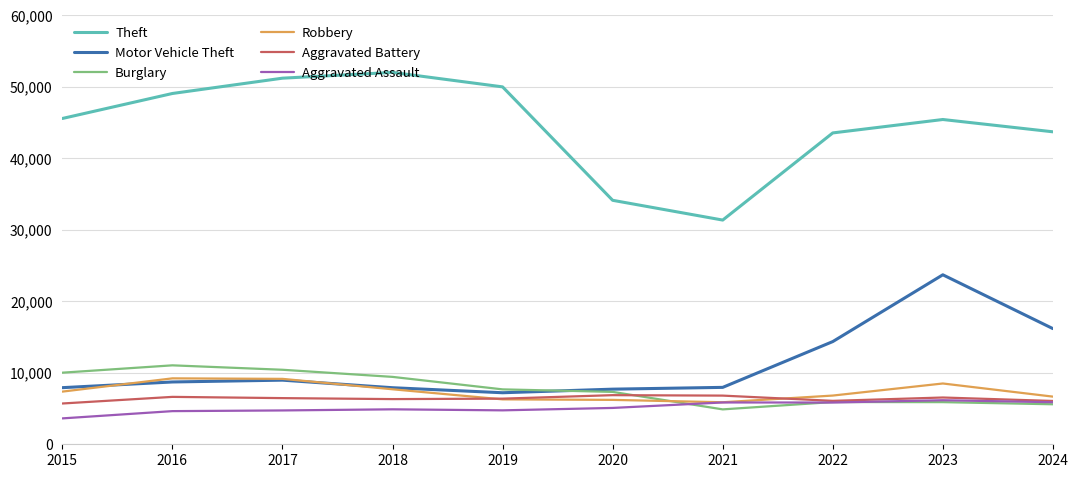

How many categories are shown in the chart?

10